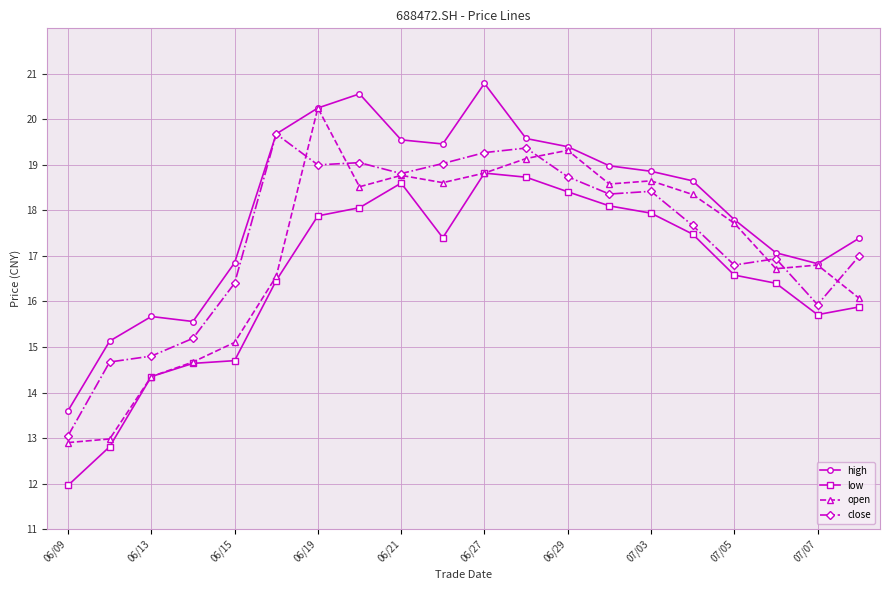

How many lines are shown in the chart?

4